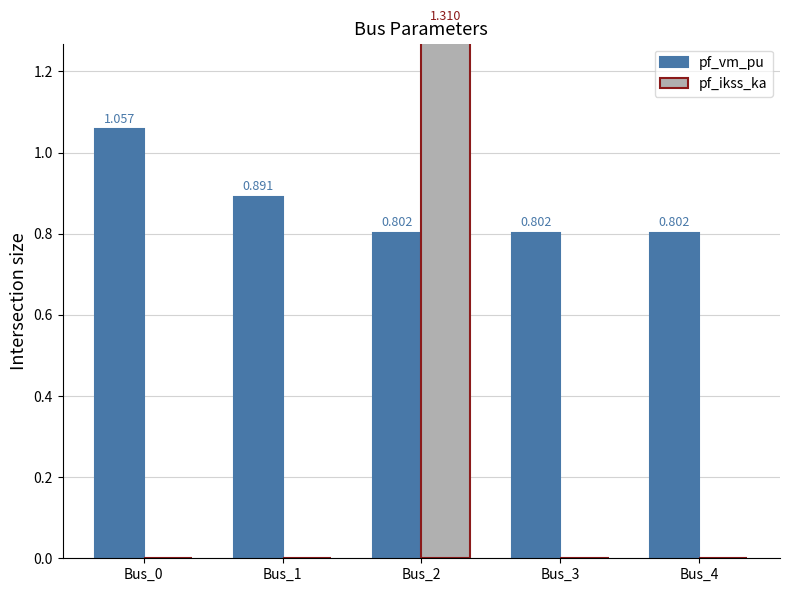

What is the average value of the pf_ikss_ka series?

0.3